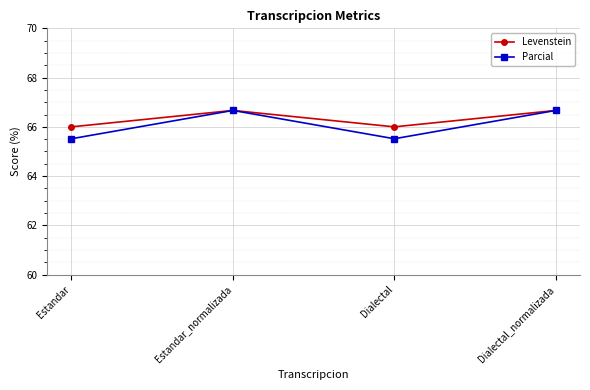

What is the total value across all series at Estandar?

131.5